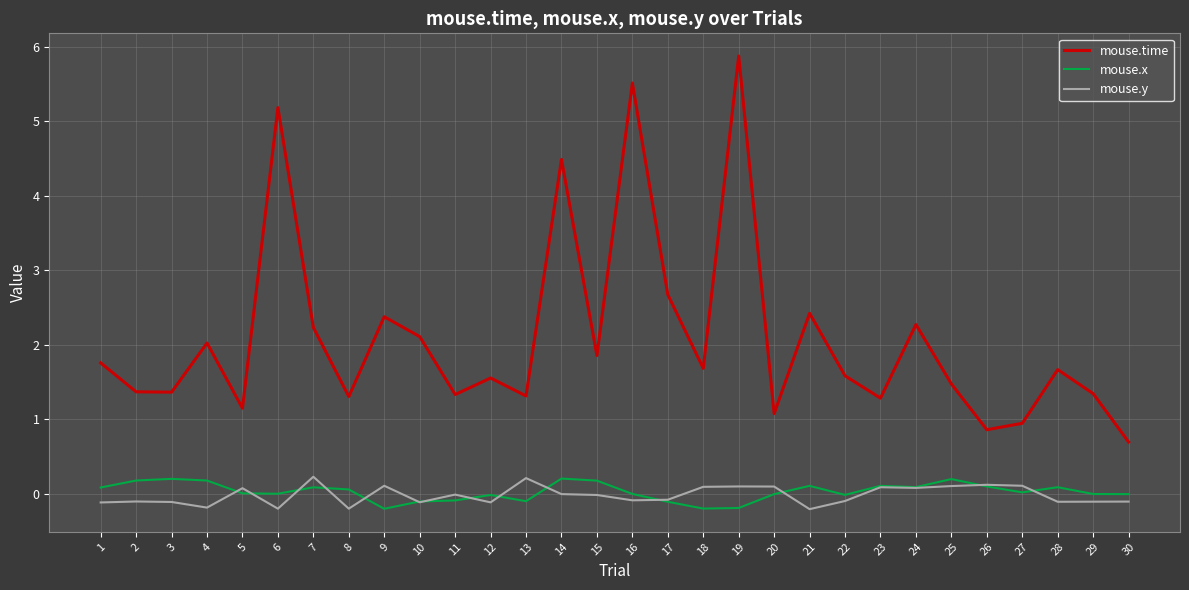

At which category is the sum across all series the highest?

19